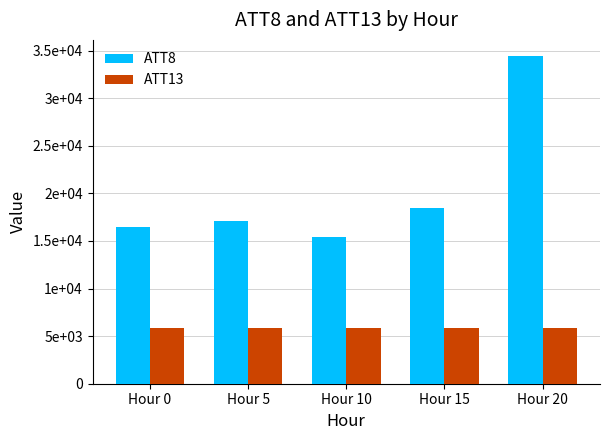

Read the ATT13 value at Hour 15.

5858.4